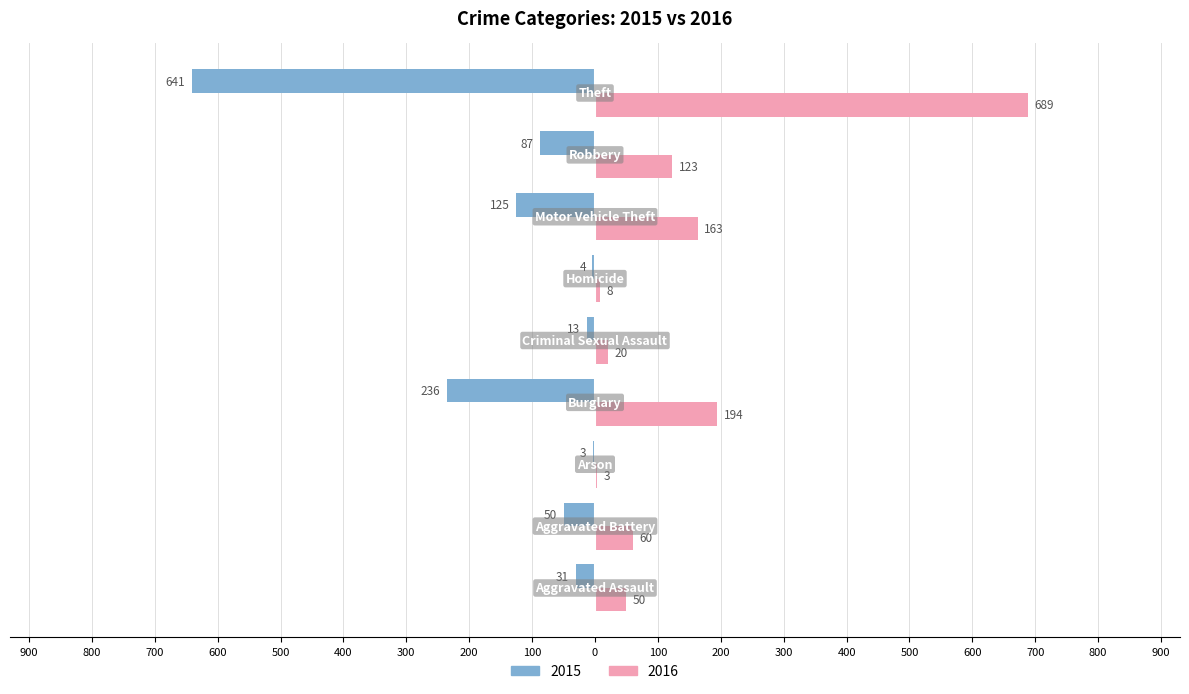

What are all the series names shown in the legend?

2015, 2016